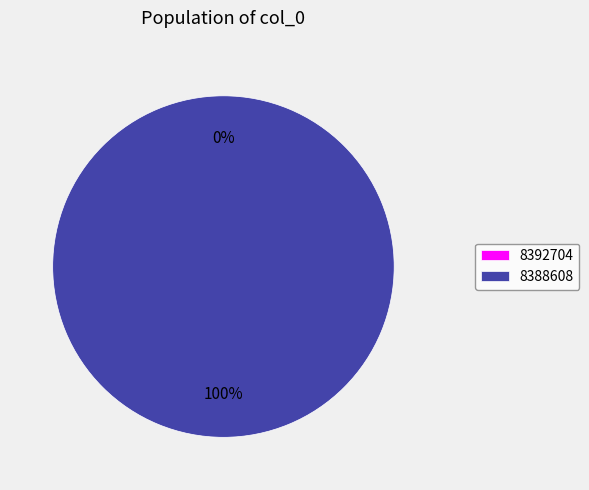

To the nearest percent, what is the difference between the 8388608 and 8392704 slice percentages?

100%